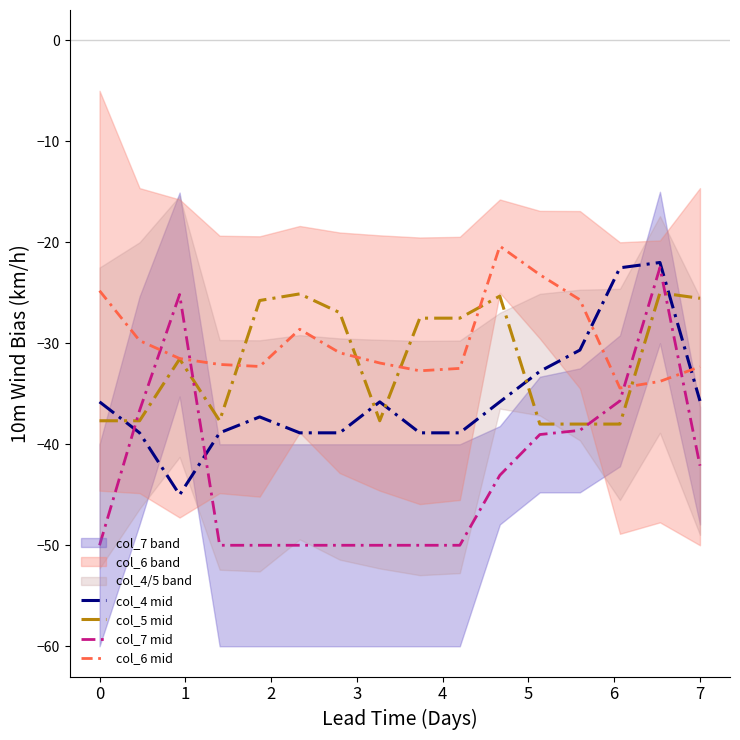

Where is col_4 mid nearest to the value -33?

11